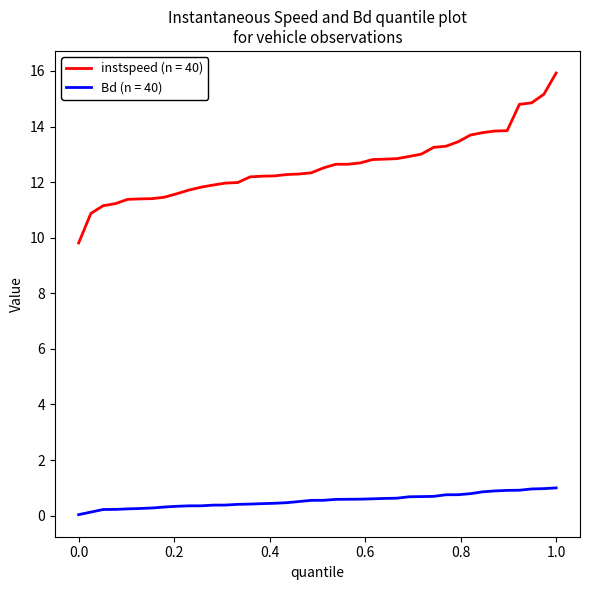

What is the lowest value of the instspeed (n = 40) series?

9.8